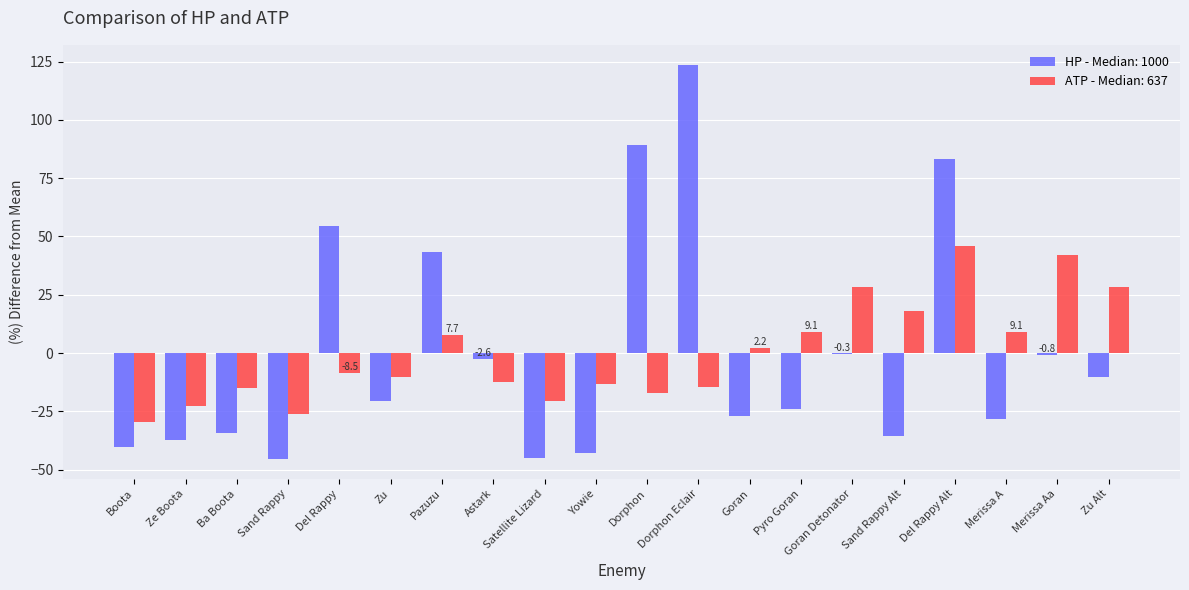

True or false: HP - Median: 1000 has a value of 54.4 at Del Rappy.

True